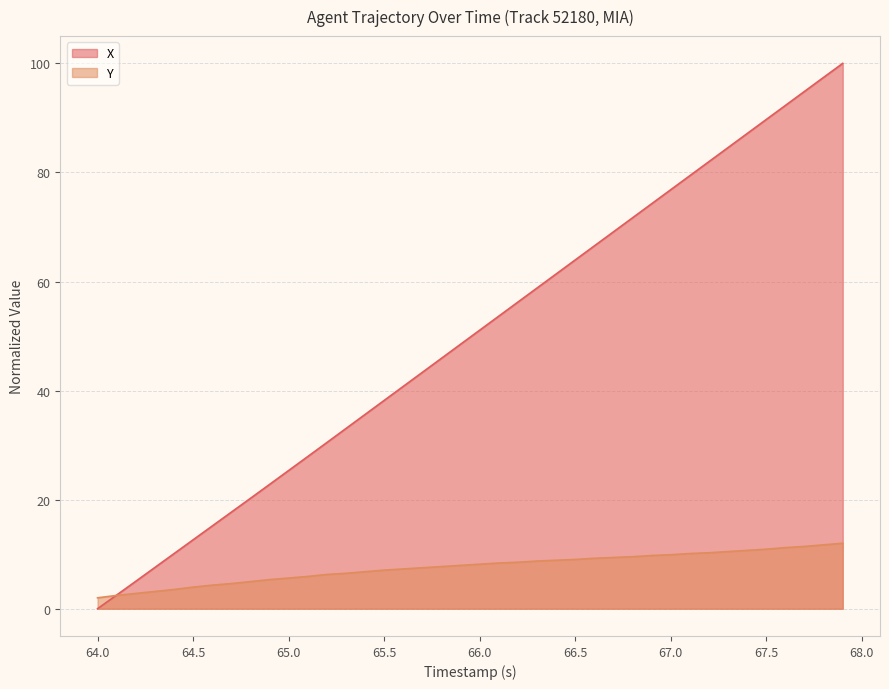

Which series ends up on top after the final intersection of Y and X?

X